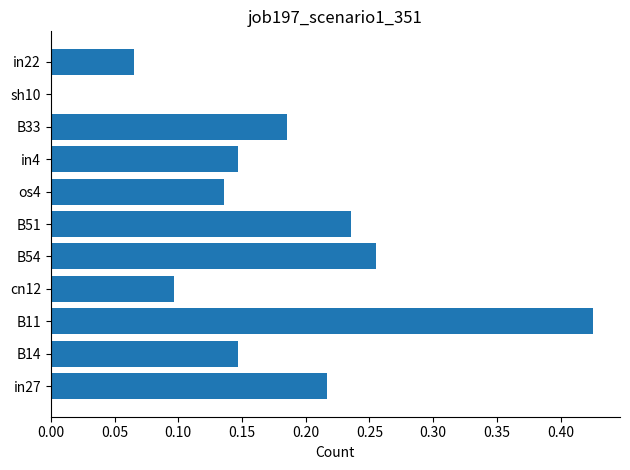

The value at in22 is 0.1. True or false?

True